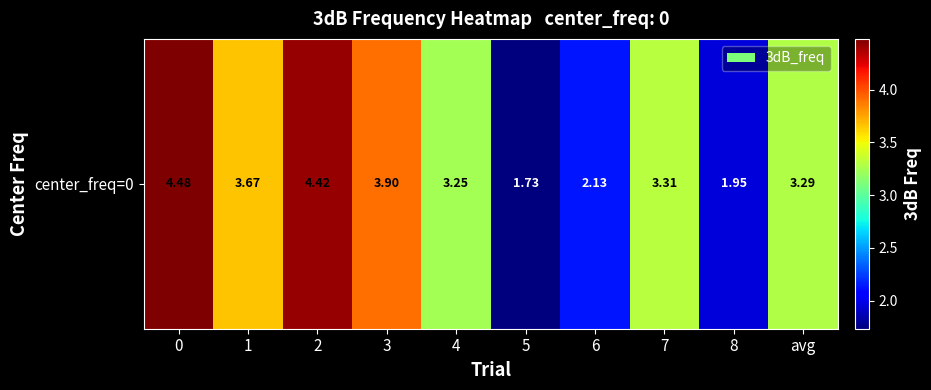

Read the value at 2.

4.4